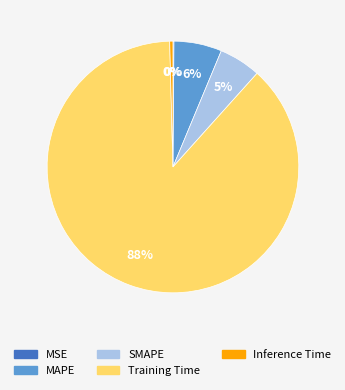

What is the largest slice in the pie chart?

Training Time